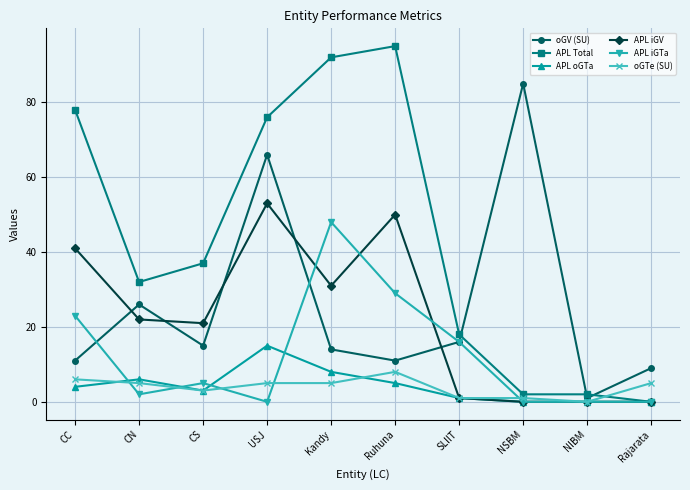

At which label does APL oGTa reach its peak?

USJ